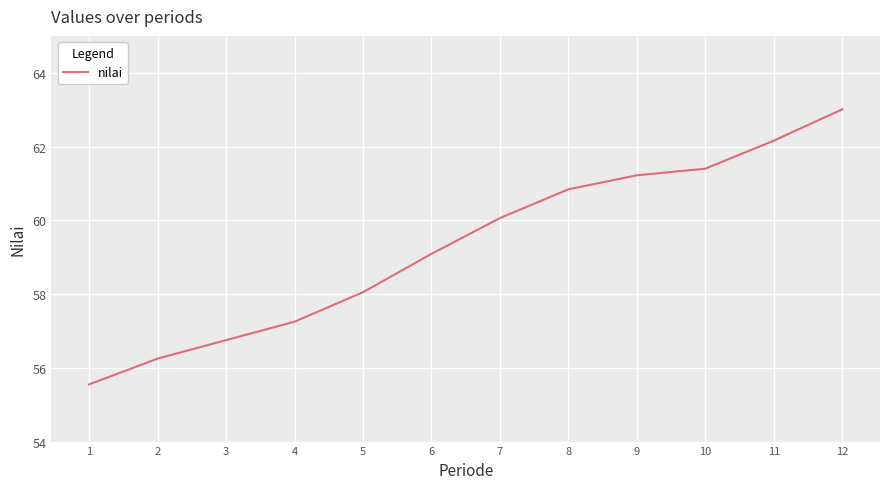

Which label corresponds to the smallest value in the chart?

1